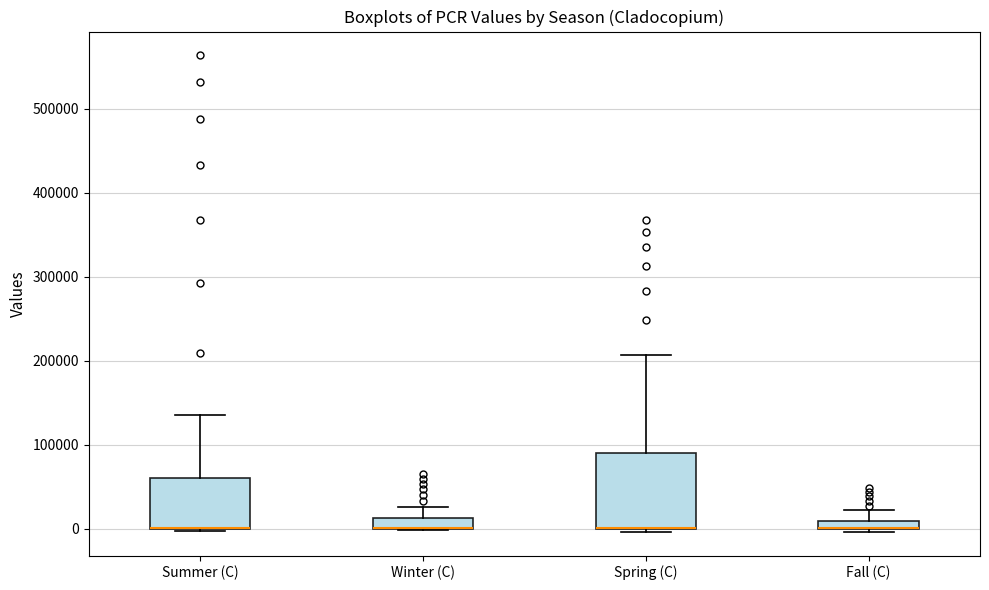

Where does the upper whisker of the box for Winter (C) end on the y-axis? The values are not printed on the chart, so give them approximately, as read against the axis.

30000